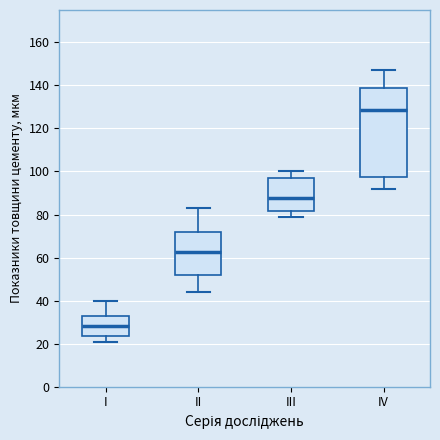

Where is the lower edge of the box for II on the y-axis? The values are not printed on the chart, so give them approximately, as read against the axis.

52